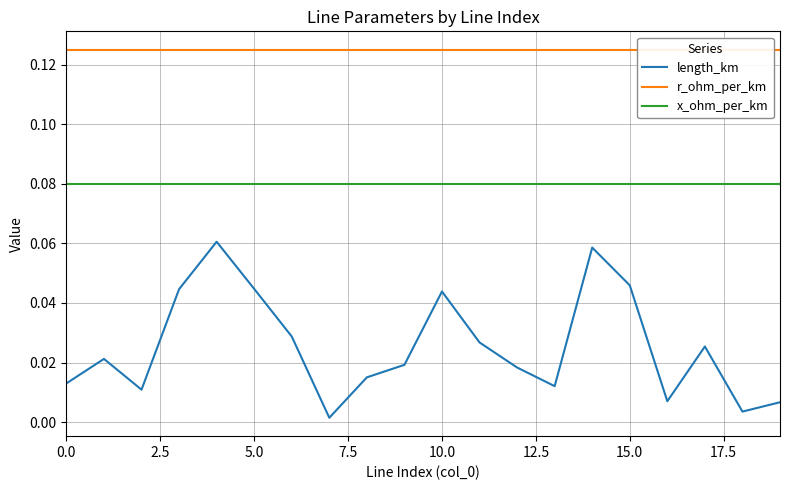

Reading left to right, extract all data points from this chart.

length_km: 0.0	0.0	0.0	0.0	0.1	0.0	0.0	0.0	0.0	0.0	0.0	0.0	0.0	0.0	0.1	0.0	0.0	0.0	0.0	0.0
r_ohm_per_km: 0.1	0.1	0.1	0.1	0.1	0.1	0.1	0.1	0.1	0.1	0.1	0.1	0.1	0.1	0.1	0.1	0.1	0.1	0.1	0.1
x_ohm_per_km: 0.1	0.1	0.1	0.1	0.1	0.1	0.1	0.1	0.1	0.1	0.1	0.1	0.1	0.1	0.1	0.1	0.1	0.1	0.1	0.1